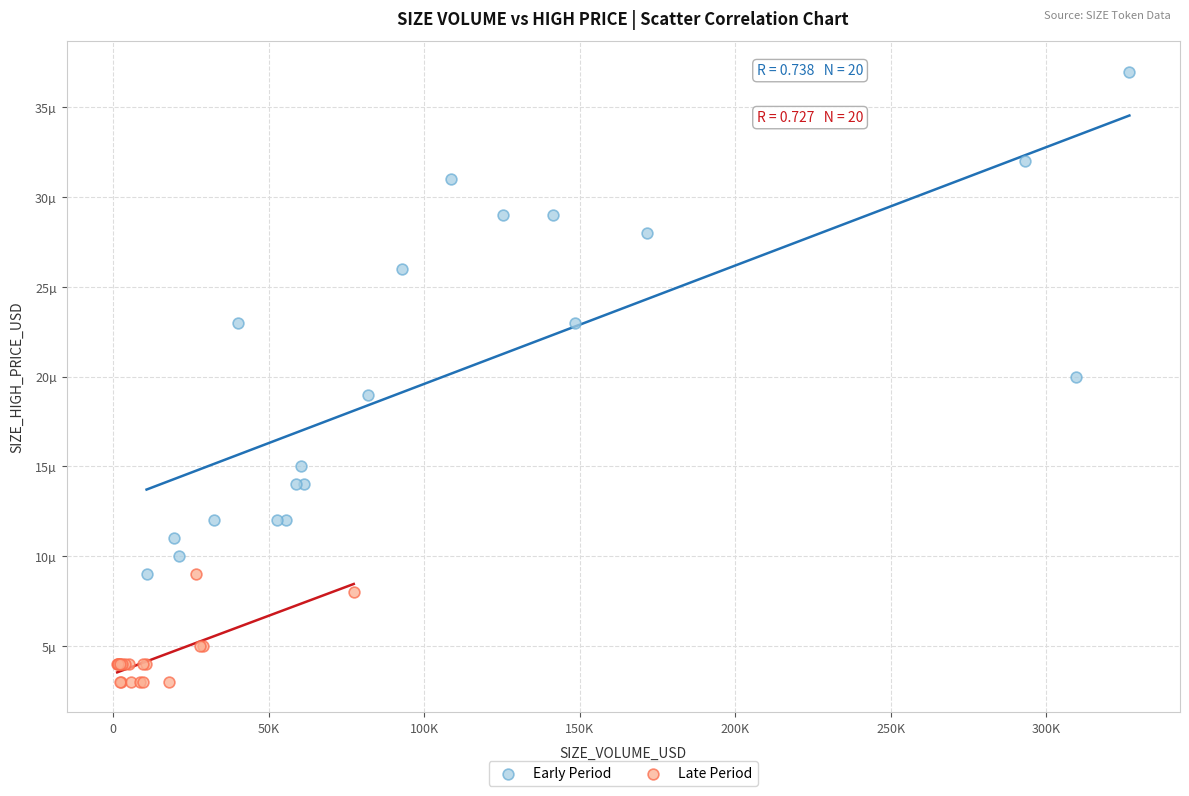

What are all the series names shown in the legend?

Early Period, Late Period